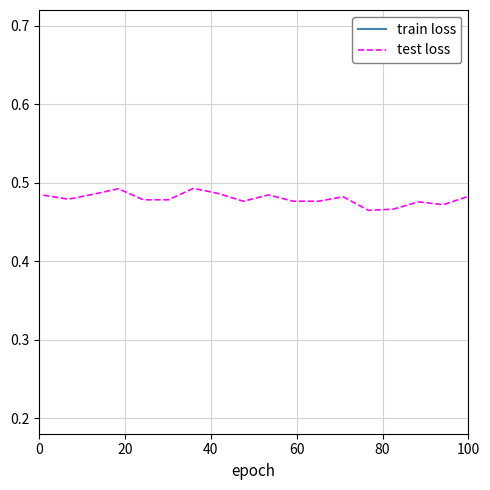

What is the label of the 8th point from the left?

7